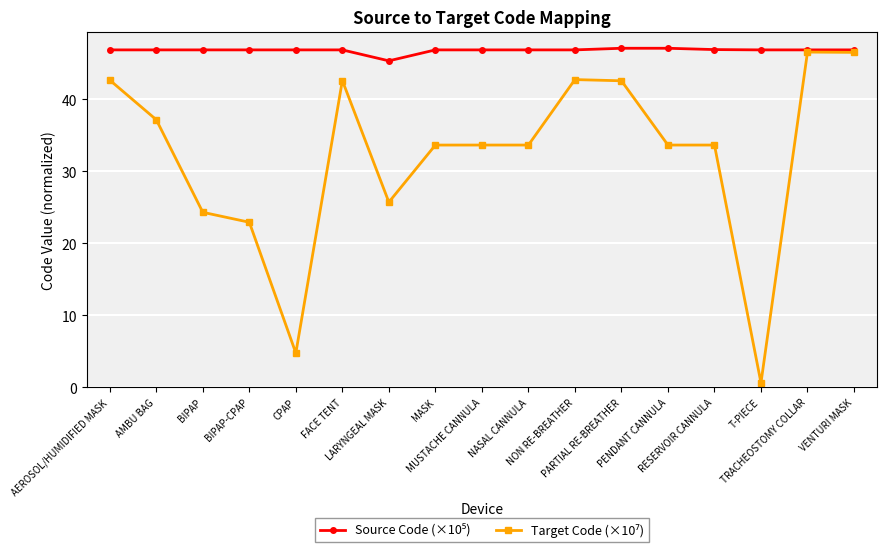

At how many categories does at least one series exceed 39?

17